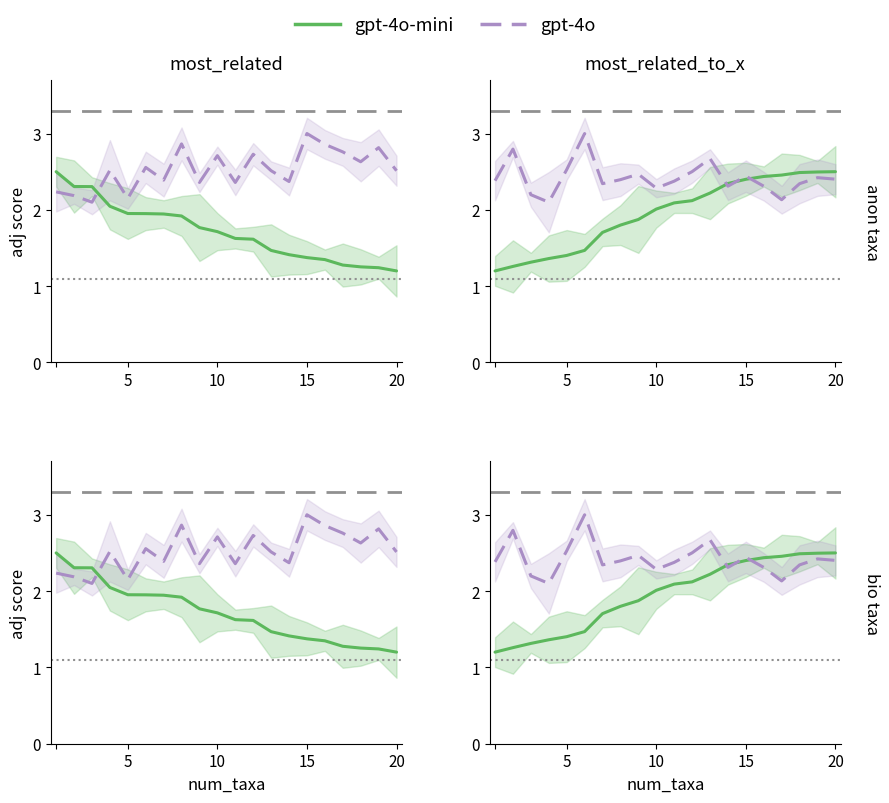

Does the chart display data point markers on the line(s)?

No